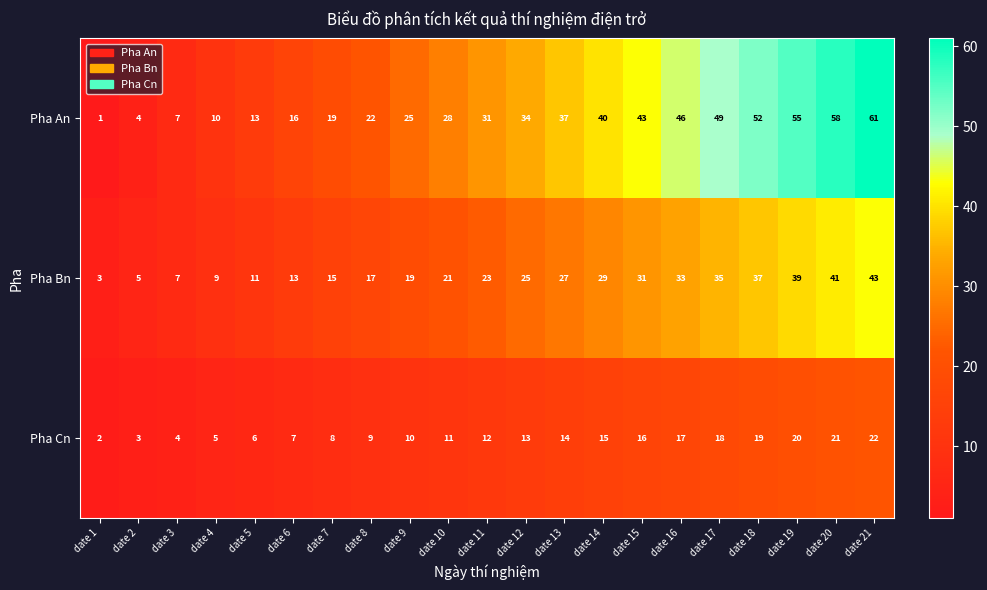

Is it true that Pha Cn equals 1 at date 3?

False